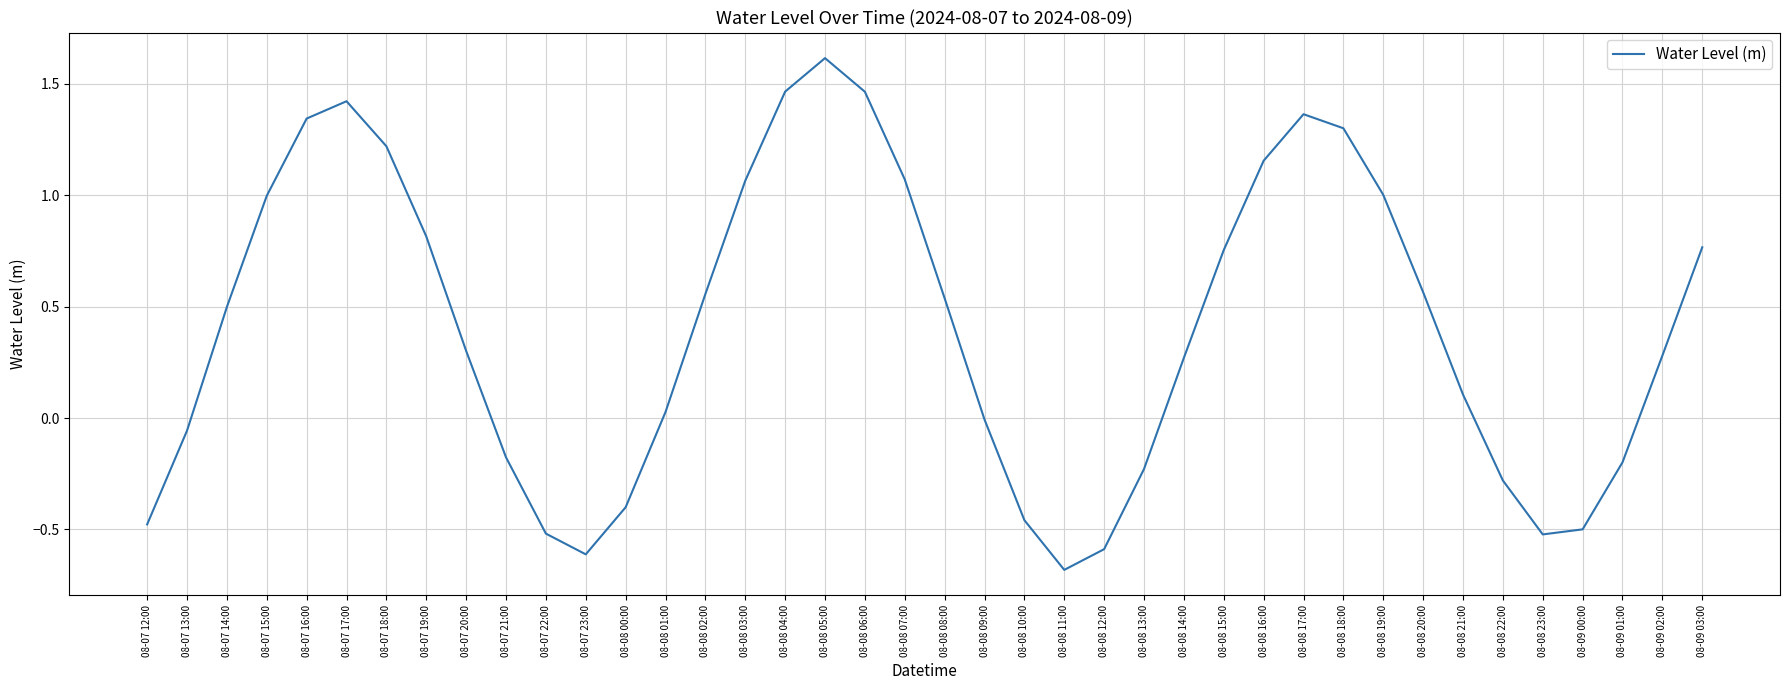

True or false: there are more than 0 points higher than both neighbors.

True